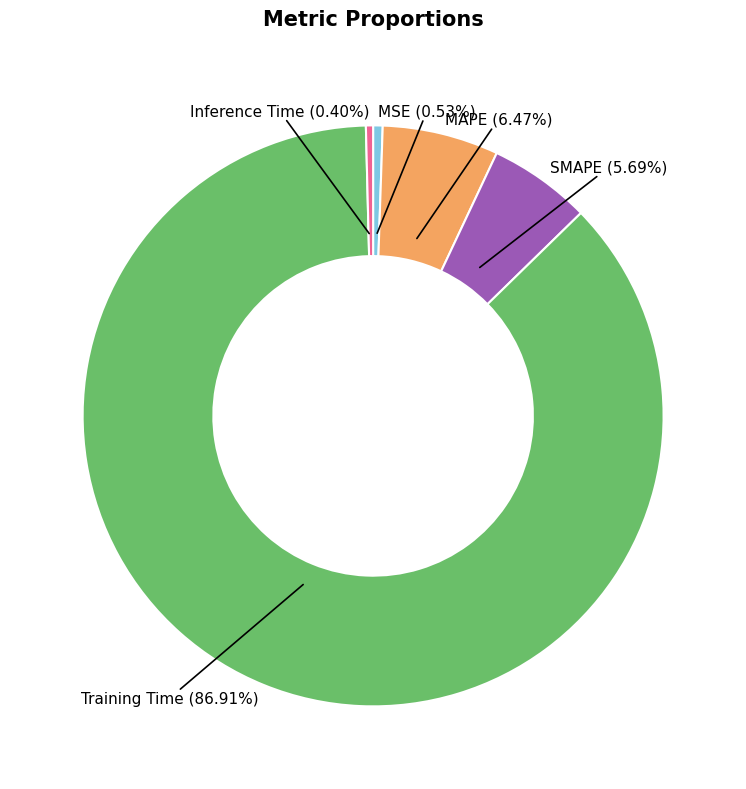

To the nearest percent, what is the difference between the Training Time and Inference Time slice percentages?

87%